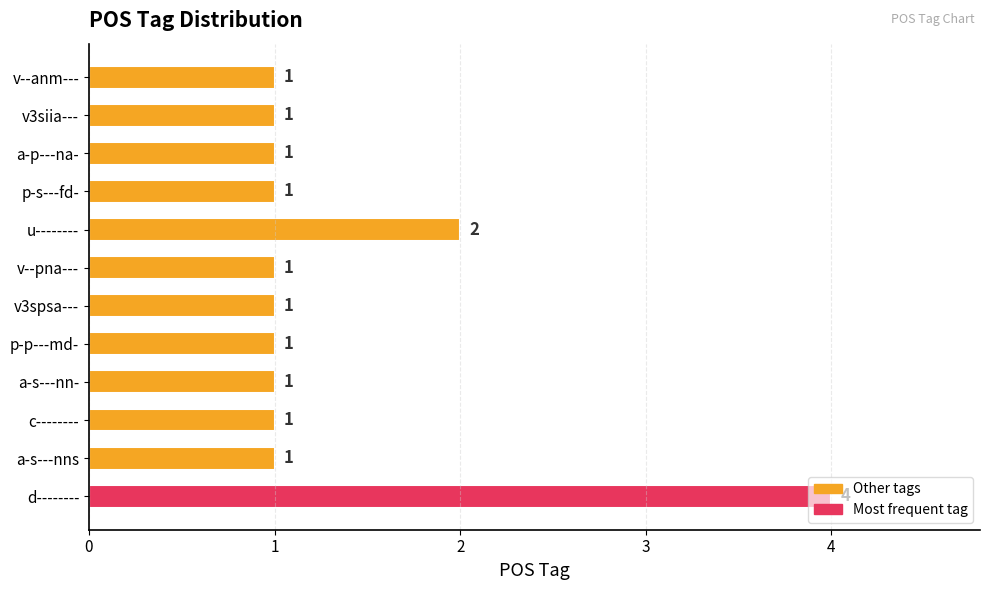

What is the maximum value shown in the chart?

4